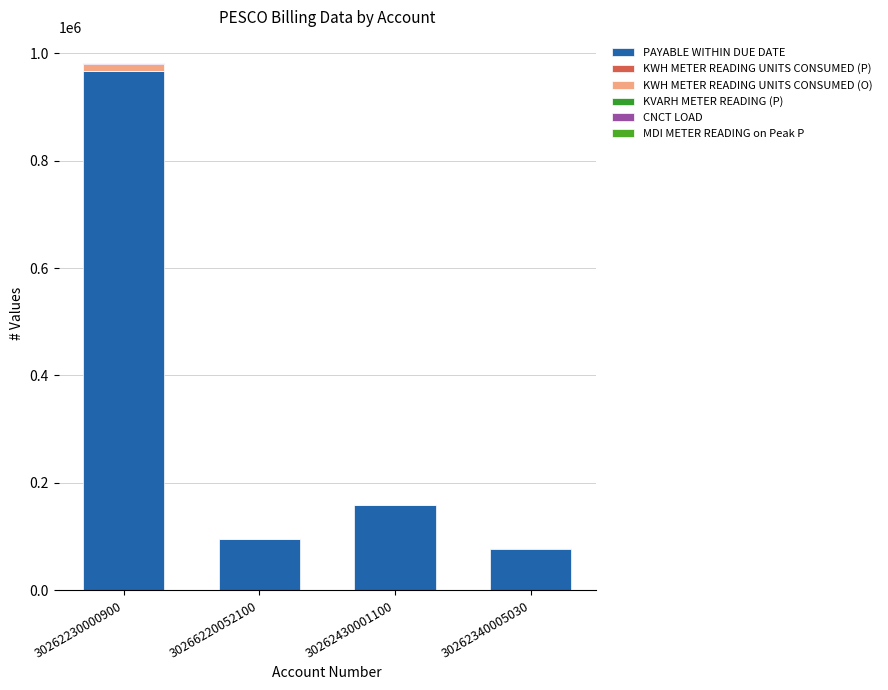

At which category is the sum across all series the highest?

30262230000900